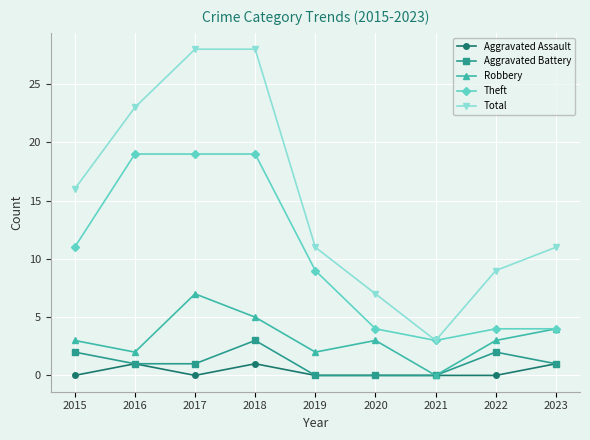

Reading left to right, what are all the values shown in this chart?

Aggravated Assault: 0	1	0	1	0	0	0	0	1
Aggravated Battery: 2	1	1	3	0	0	0	2	1
Robbery: 3	2	7	5	2	3	0	3	4
Theft: 11	19	19	19	9	4	3	4	4
Total: 16	23	28	28	11	7	3	9	11